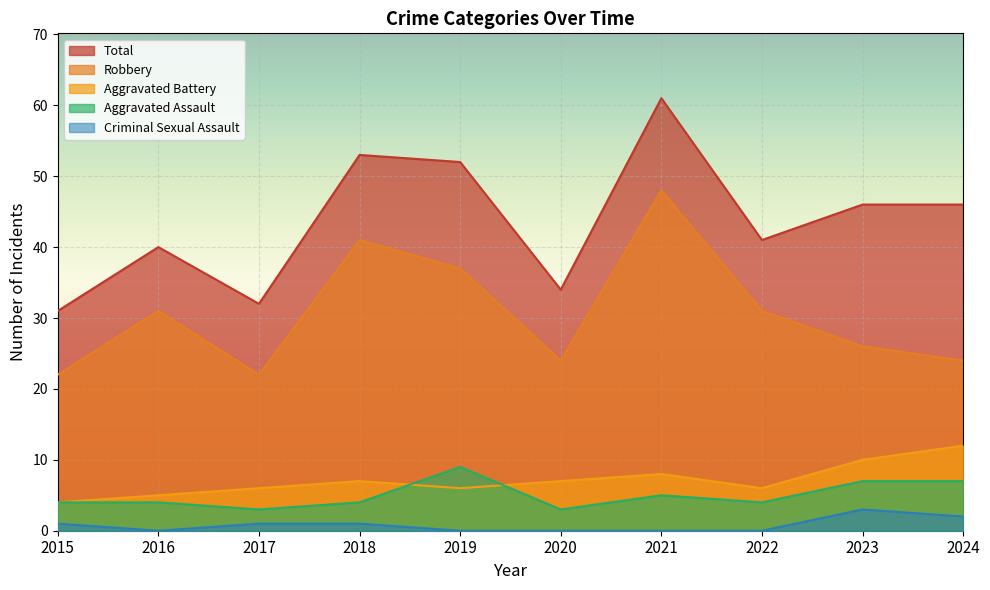

How many positive values does the Criminal Sexual Assault series have?

5